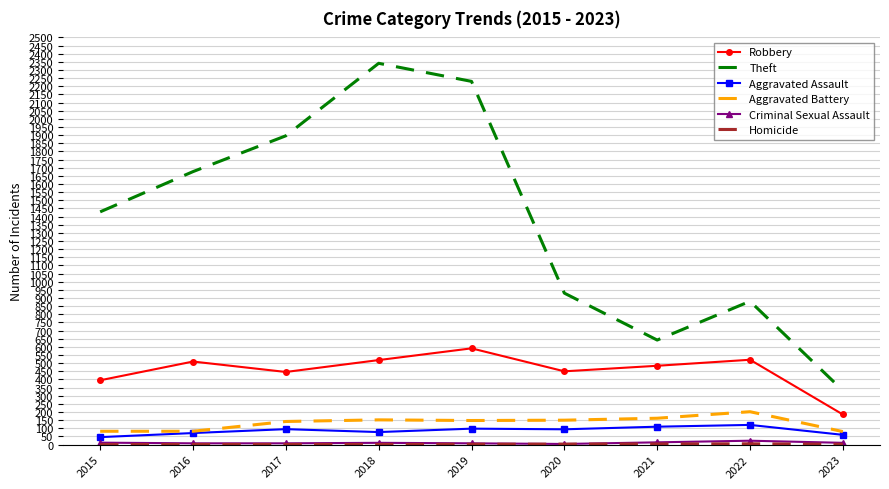

Is the value of Aggravated Battery at 2023 greater than the value of Theft at 2016?

No